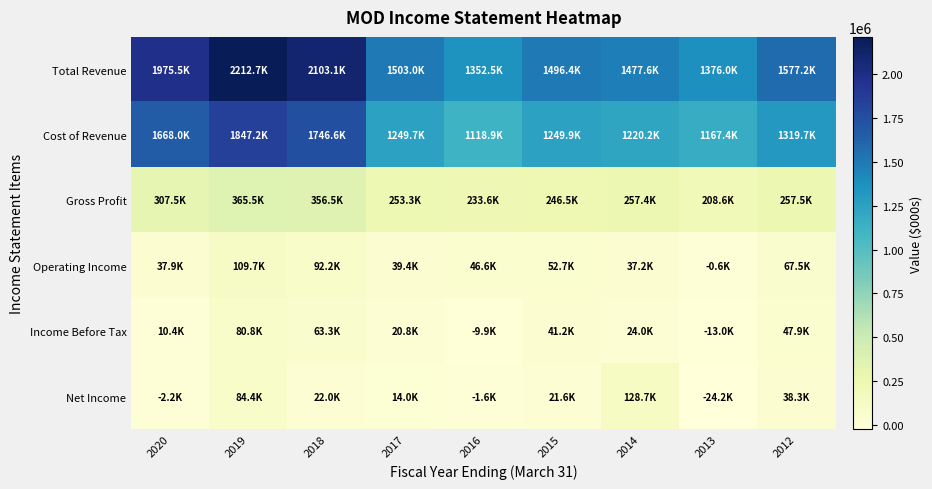

Reading right to left, extract all data points from this chart.

Total Revenue: 2012=1577200	2013=1376000	2014=1477600	2015=1496400	2016=1352500	2017=1503000	2018=2103100	2019=2212700	2020=1975500
Cost of Revenue: 2012=1319700	2013=1167400	2014=1220200	2015=1249900	2016=1118900	2017=1249700	2018=1746600	2019=1847200	2020=1668000
Gross Profit: 2012=257500	2013=208600	2014=257400	2015=246500	2016=233600	2017=253300	2018=356500	2019=365500	2020=307500
Operating Income: 2012=67500	2013=-600	2014=37200	2015=52700	2016=46600	2017=39400	2018=92200	2019=109700	2020=37900
Income Before Tax: 2012=47900	2013=-13000	2014=24000	2015=41200	2016=-9900	2017=20800	2018=63300	2019=80800	2020=10400
Net Income: 2012=38300	2013=-24200	2014=128700	2015=21600	2016=-1600	2017=14000	2018=22000	2019=84400	2020=-2200